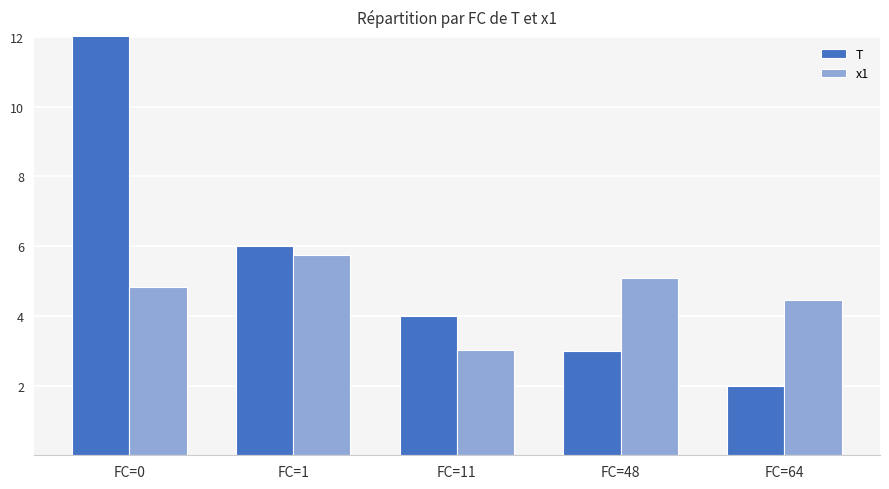

What is the value of the x1 bar at the 4th from the left?

5.1